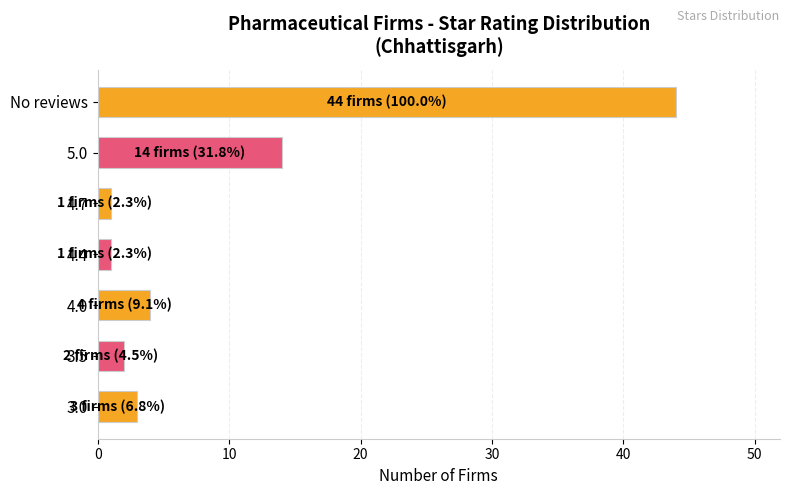

What is the ratio of the value at 3.0 to the value at 3.5?

1.5